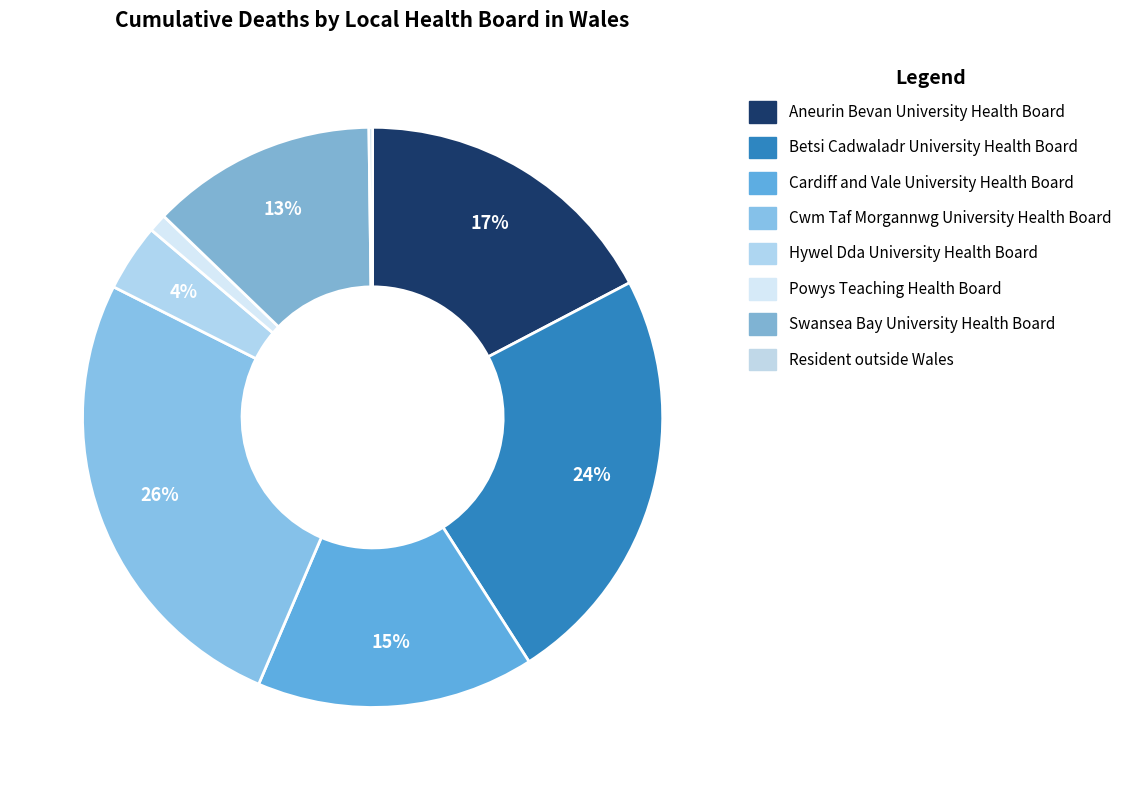

To the nearest percent, what is the average slice percentage?

12%